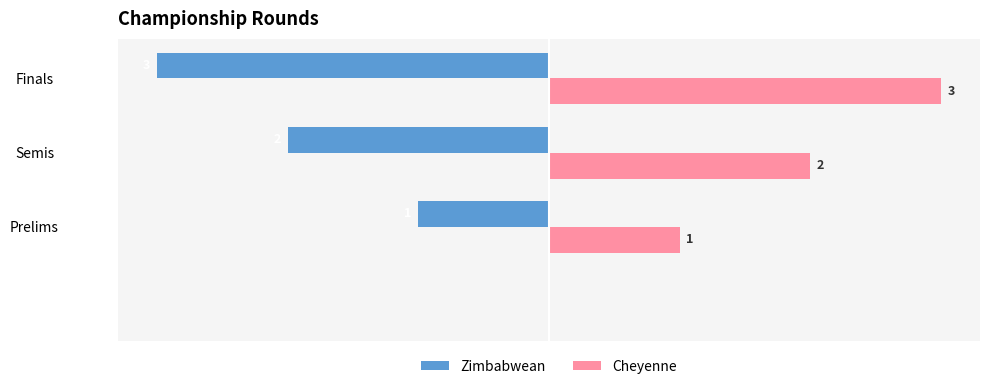

Which series has the largest total across all categories?

Cheyenne